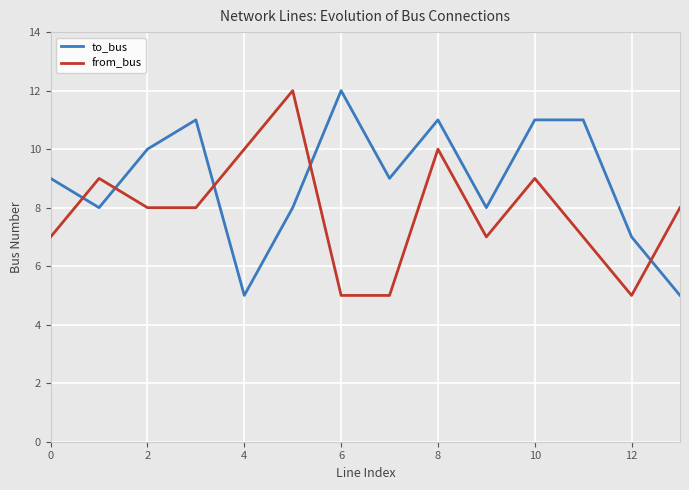

What is the maximum value shown in the chart?

12